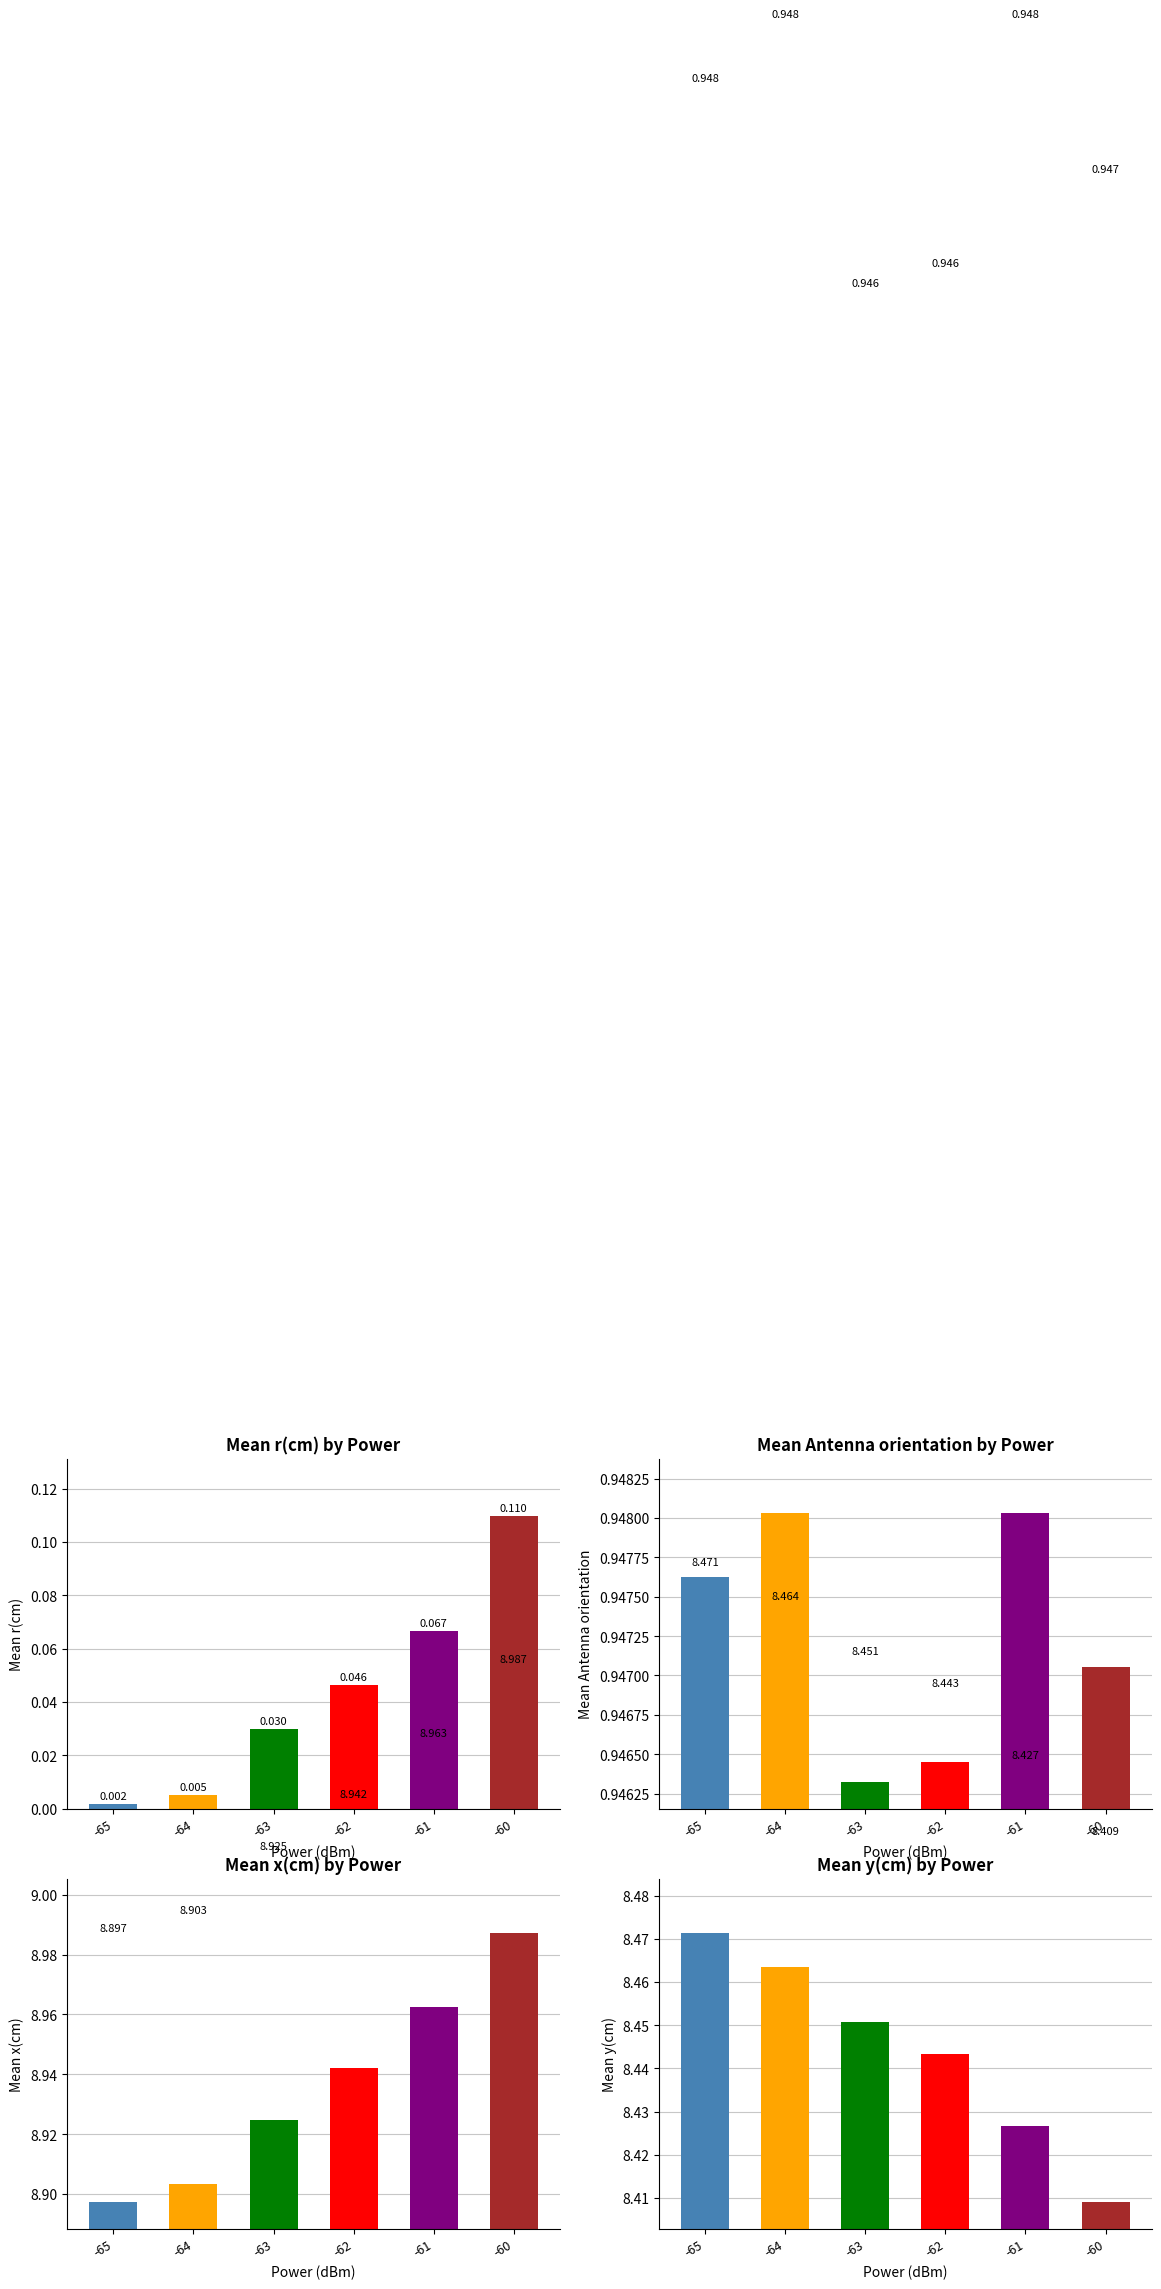

True or false: Mean r(cm) has a value of 0.0 at -65.

False